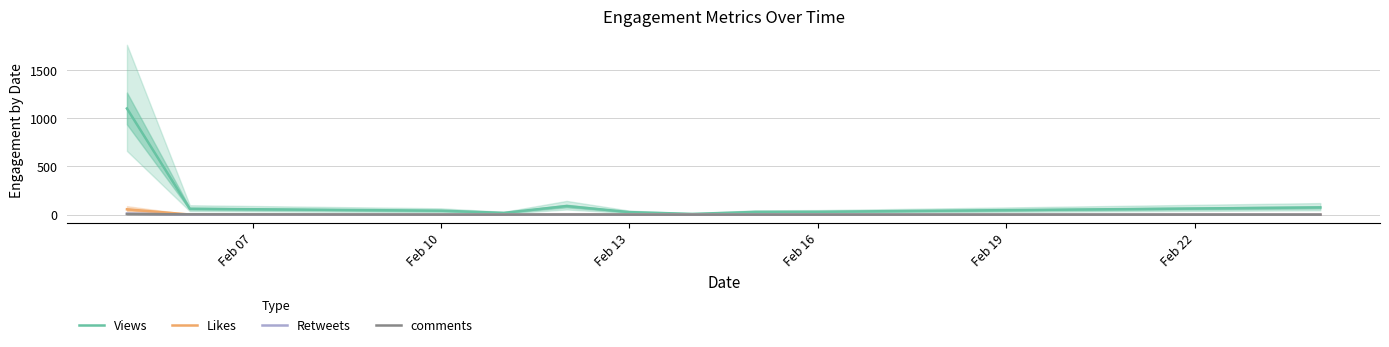

What is the average value of the Views series?

147.8